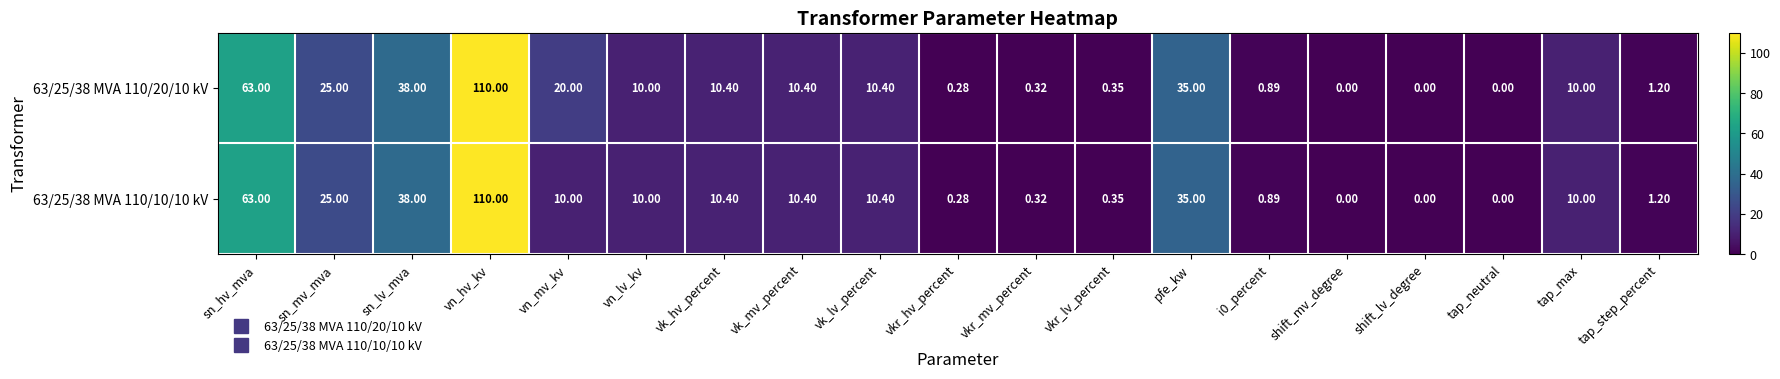

Is the value of 63/25/38 MVA 110/10/10 kV at vn_mv_kv greater than the value of 63/25/38 MVA 110/20/10 kV at vkr_lv_percent?

Yes